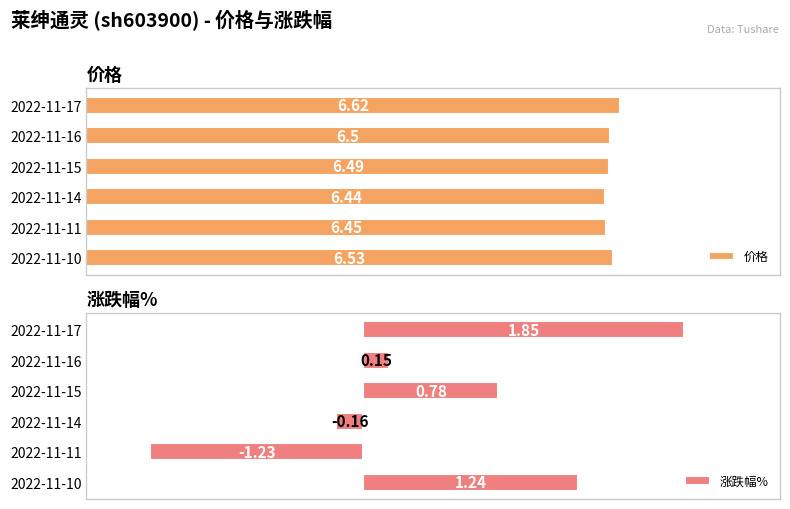

At how many categories does at least one series exceed 1?

6